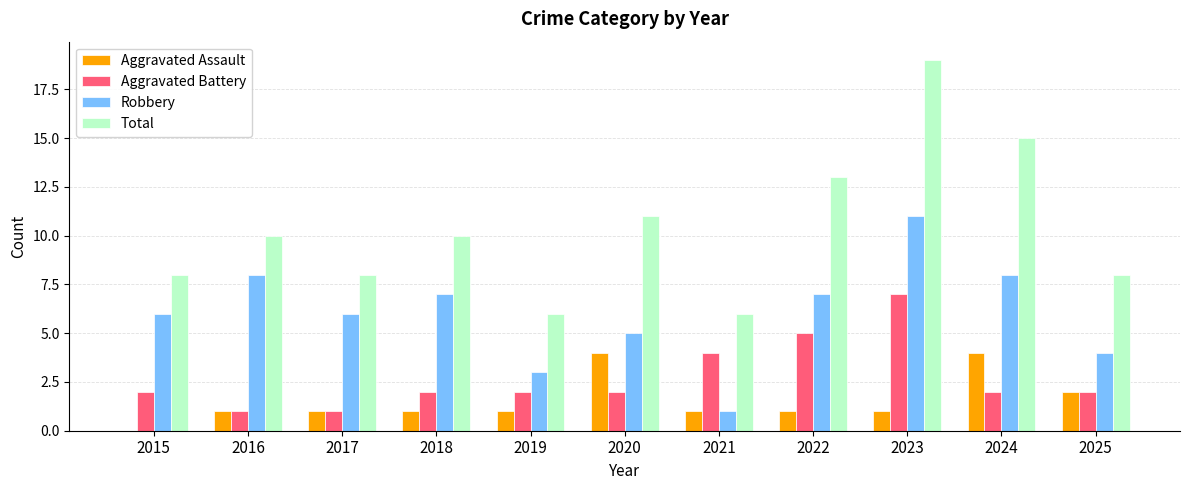

True or false: Aggravated Battery has a value of 7 at 2021.

False